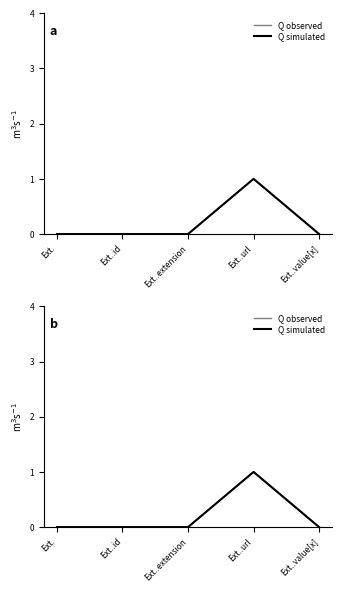

True or false: Q observed and Q simulated cross at least once.

False